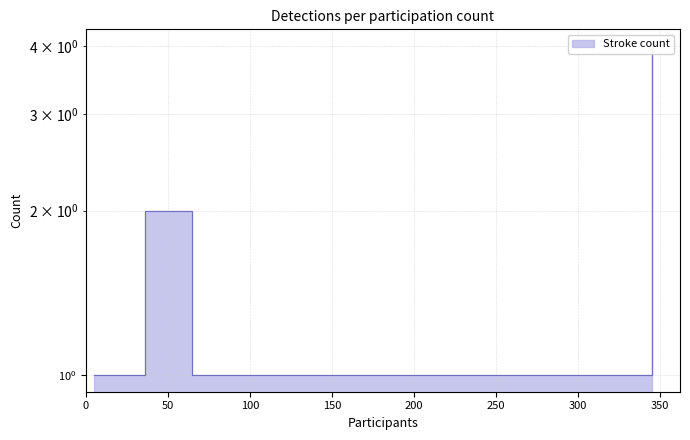

Reading left to right, list all the values displayed in this chart.

1	2	1	1	1	1	1	4